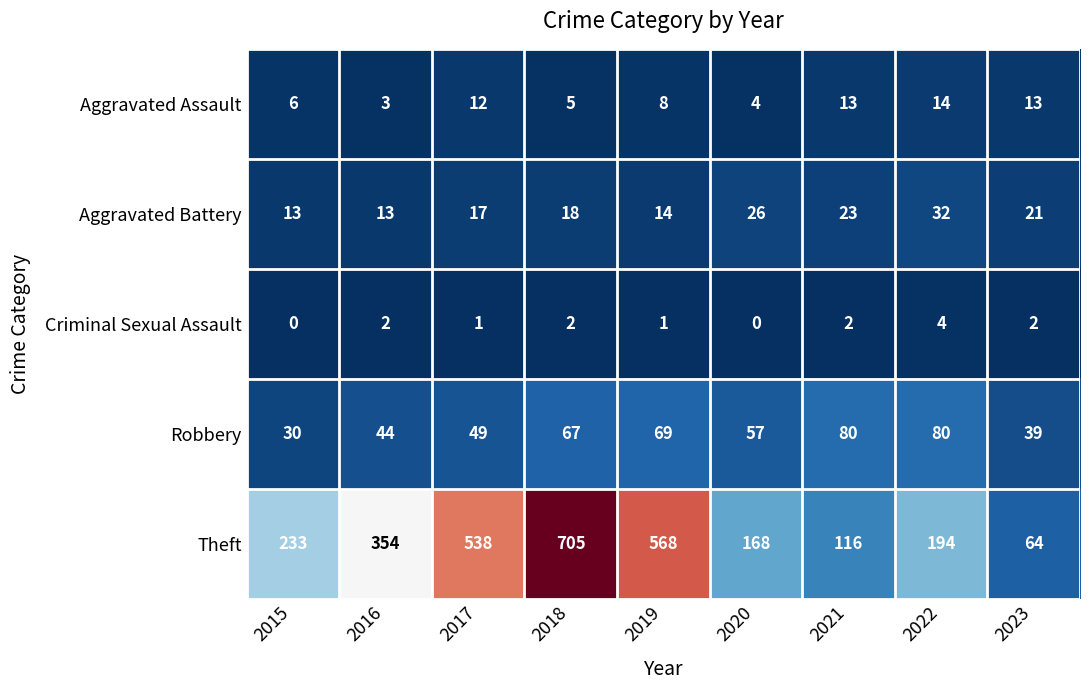

What is the difference between the Robbery values at 2022 and 2023?

41